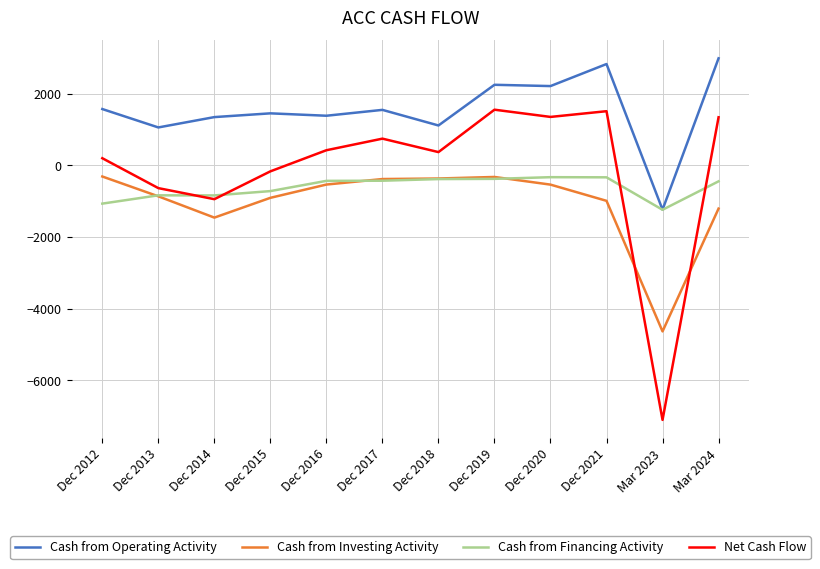

What is the maximum value shown in the chart?

2995